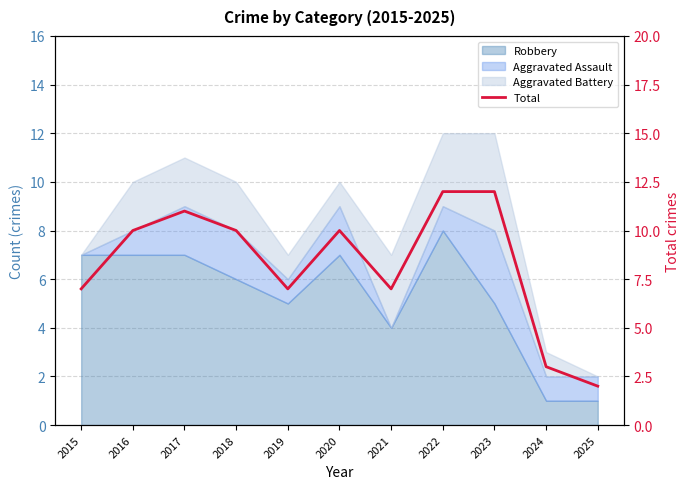

How many categories are shown in the chart?

11